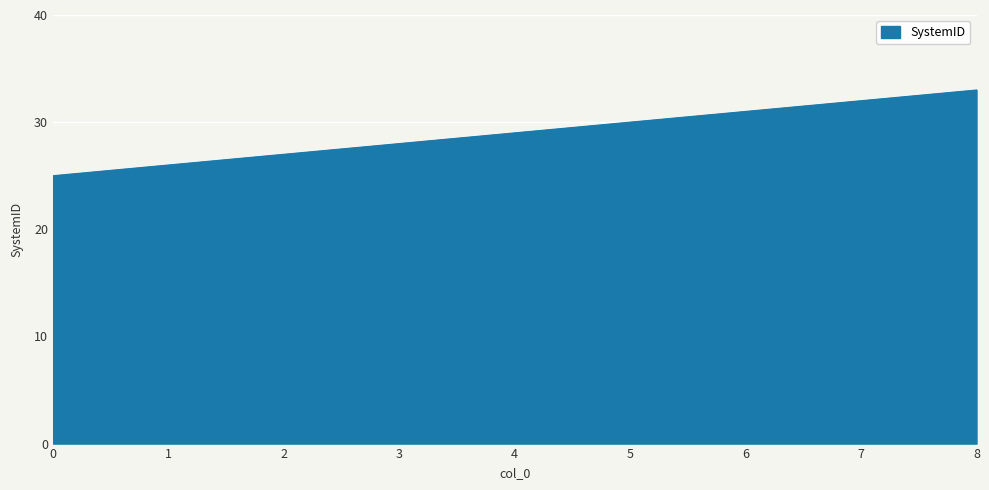

The chart shows a value of 29 at 4. True or false?

True